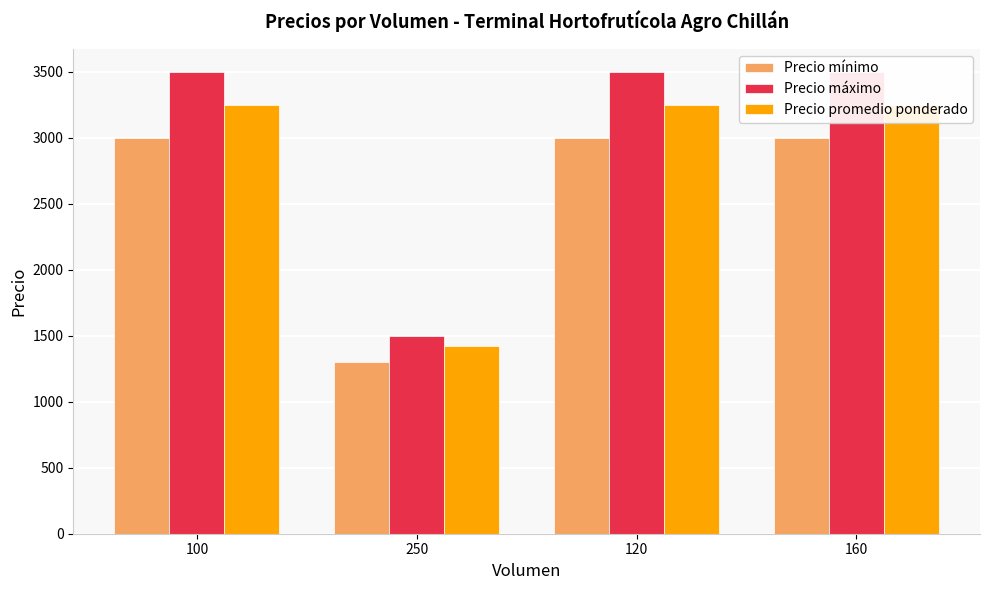

What is the difference between the Precio máximo values at 250 and 120?

2000